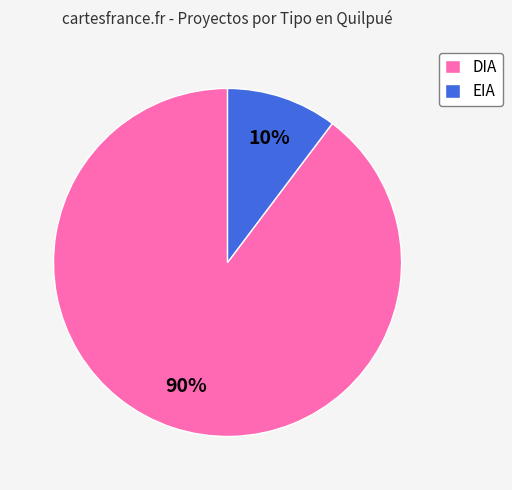

Which has a higher value, EIA or DIA?

DIA